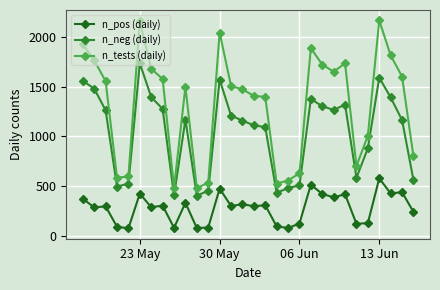

Which series has the widest spread of values?

n_tests (daily)